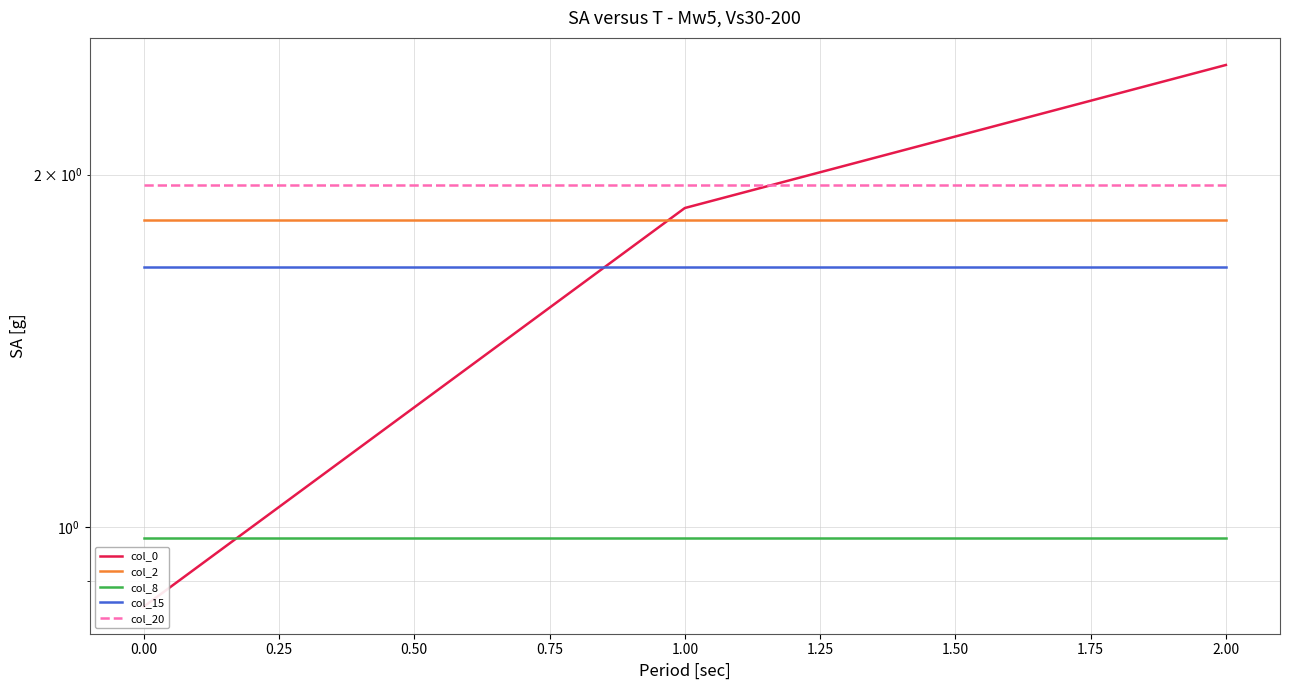

What are all the series names shown in the legend?

col_0, col_2, col_8, col_15, col_20